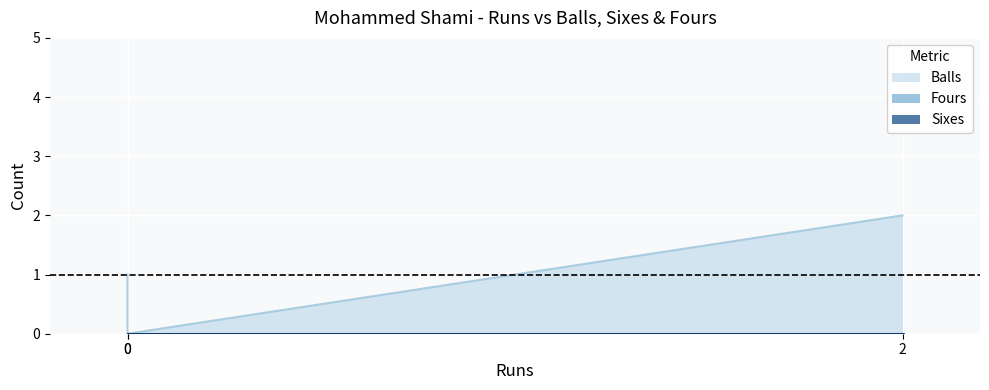

Does the chart display data point markers on the line(s)?

No